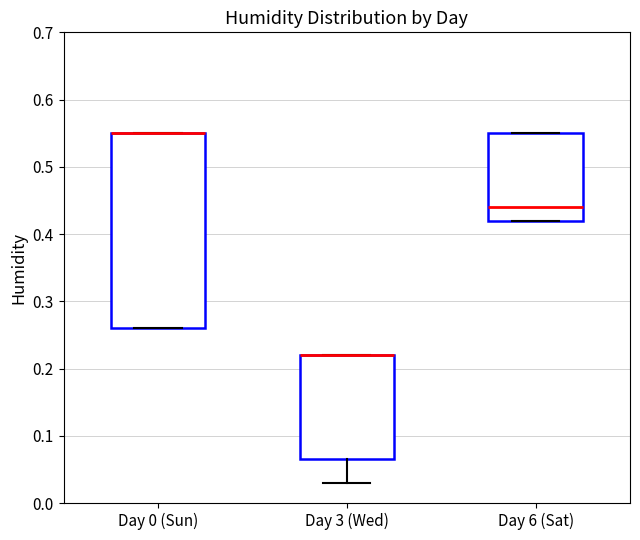

Reading left to right, transcribe this box plot: for each box, give where its median line is, the range the box spans, and where its two whiskers end, as read against the y-axis. The values are not printed on the chart, so give them approximately, as read against the axis.

Day 0 (Sun): median 0.55 (drawn on the box's upper edge), box 0.26 to 0.55, whiskers 0.26 to 0.55
Day 3 (Wed): median 0.22 (drawn on the box's upper edge), box 0.07 to 0.22, whiskers 0.03 to 0.22
Day 6 (Sat): median 0.44, box 0.42 to 0.55, whiskers 0.42 to 0.55